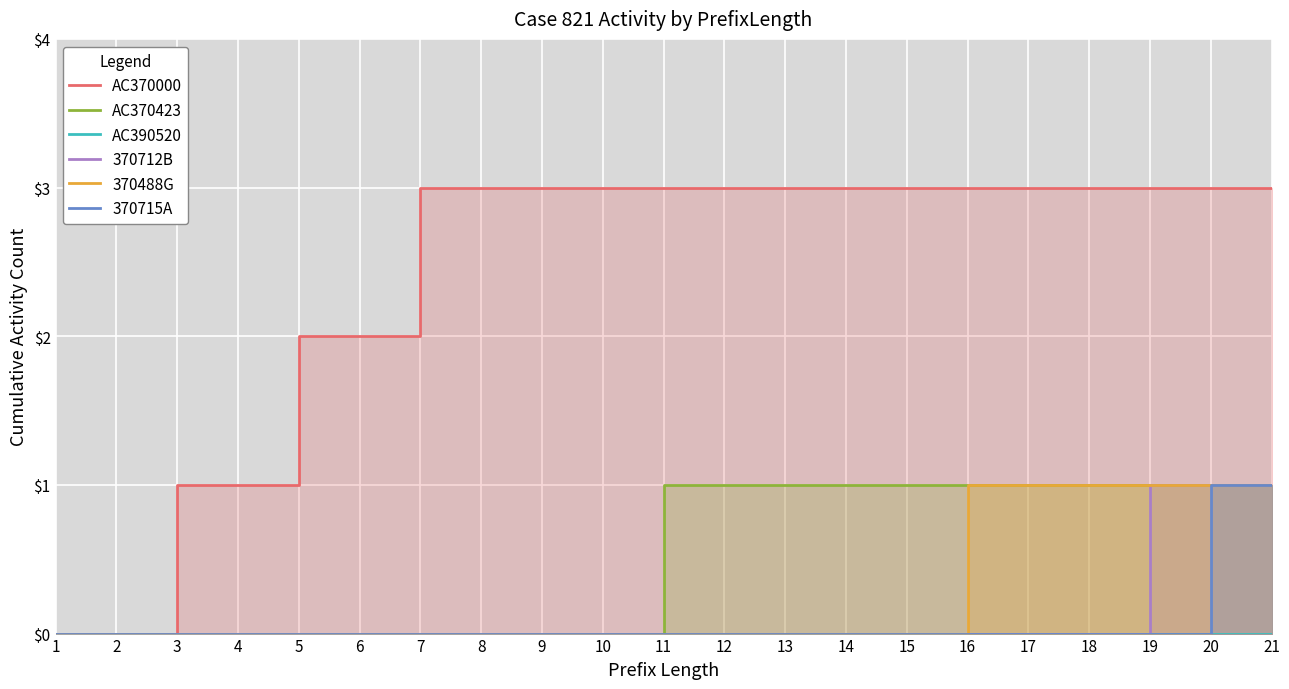

Reading left to right, extract all data points from this chart.

AC370000: 0	0	1	1	2	2	3	3	3	3	3	3	3	3	3	3	3	3	3	3	3
AC370423: 0	0	0	0	0	0	0	0	0	0	1	1	1	1	1	1	1	1	1	1	1
AC390520: 0	0	0	0	0	0	0	0	0	0	0	0	0	0	0	0	0	0	0	0	0
370712B: 0	0	0	0	0	0	0	0	0	0	0	0	0	0	0	0	0	0	1	1	1
370488G: 0	0	0	0	0	0	0	0	0	0	0	0	0	0	0	1	1	1	1	1	1
370715A: 0	0	0	0	0	0	0	0	0	0	0	0	0	0	0	0	0	0	0	1	1